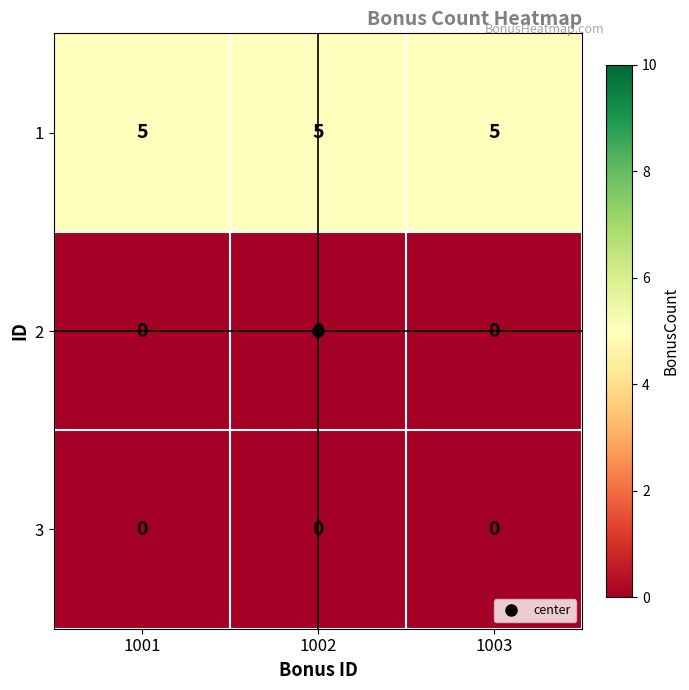

What is the difference between the highest and lowest values at 1001?

5